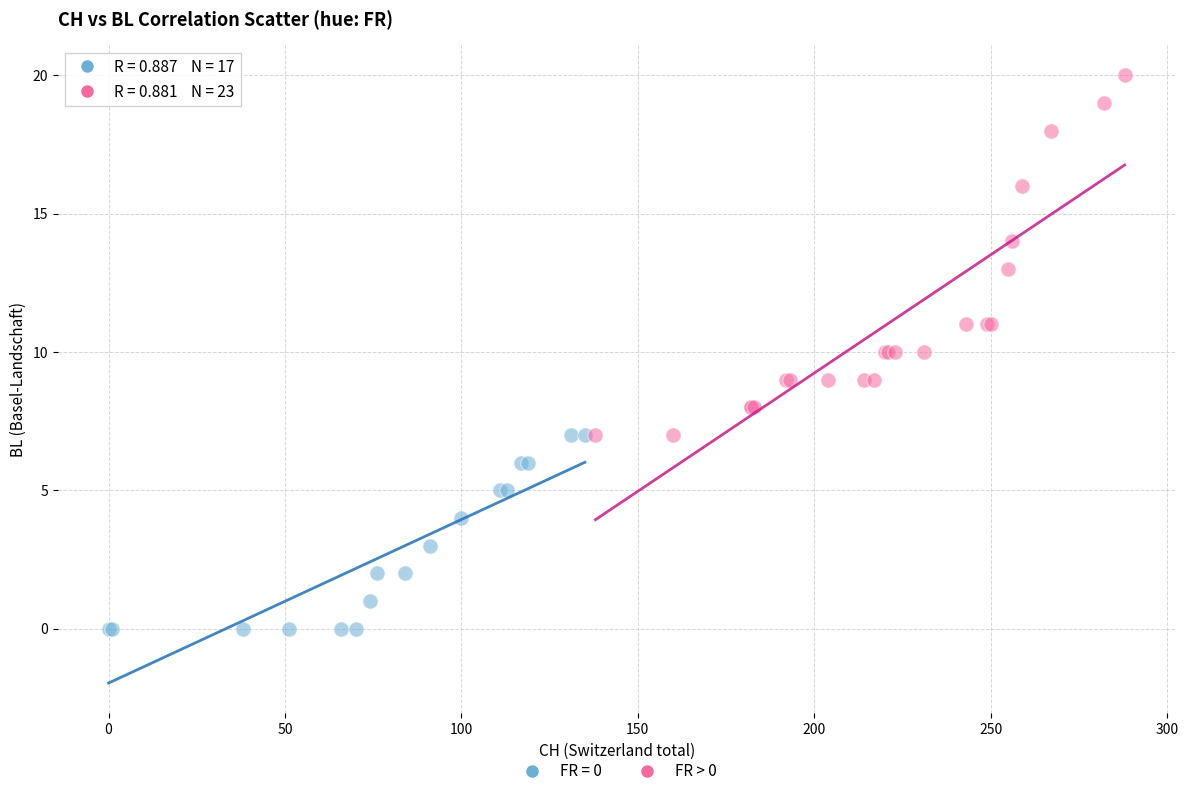

Which series reaches the minimum Y coordinate?

FR = 0